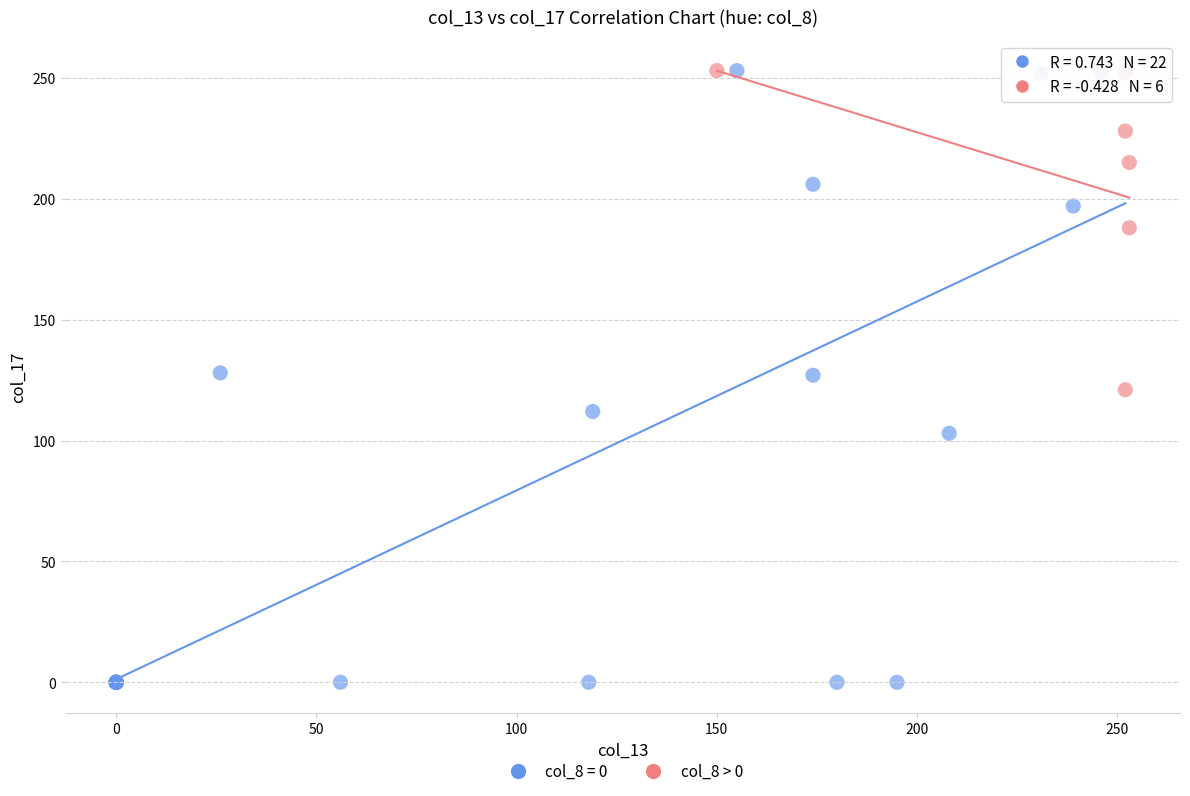

Which series reaches the minimum Y coordinate?

col_8 = 0